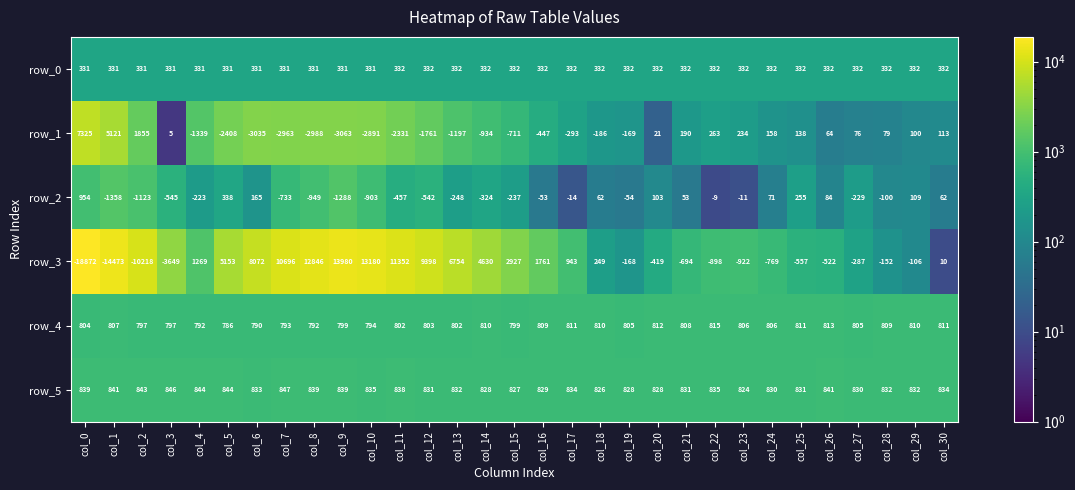

How many distinct data groups are displayed?

6